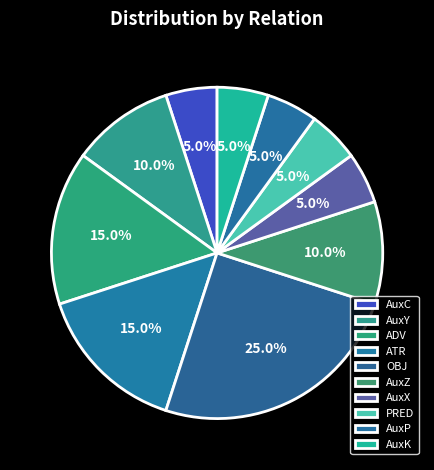

To the nearest percent, what is the average slice percentage?

10%